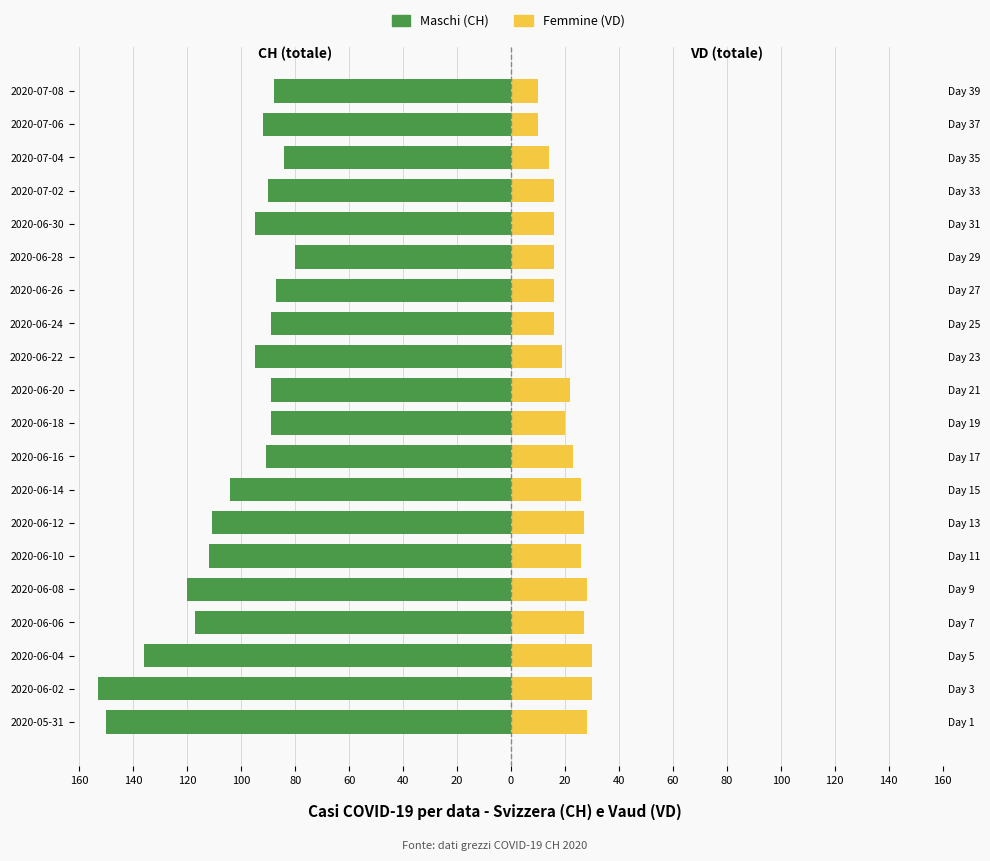

The Femmine (VD) series shows 23 at 2020-06-26. True or false?

False